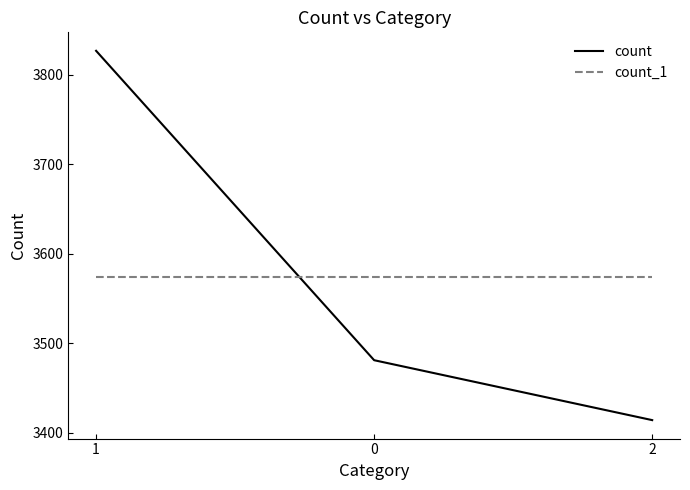

What is the sum of the count_1 values at 1 and 2?

7148